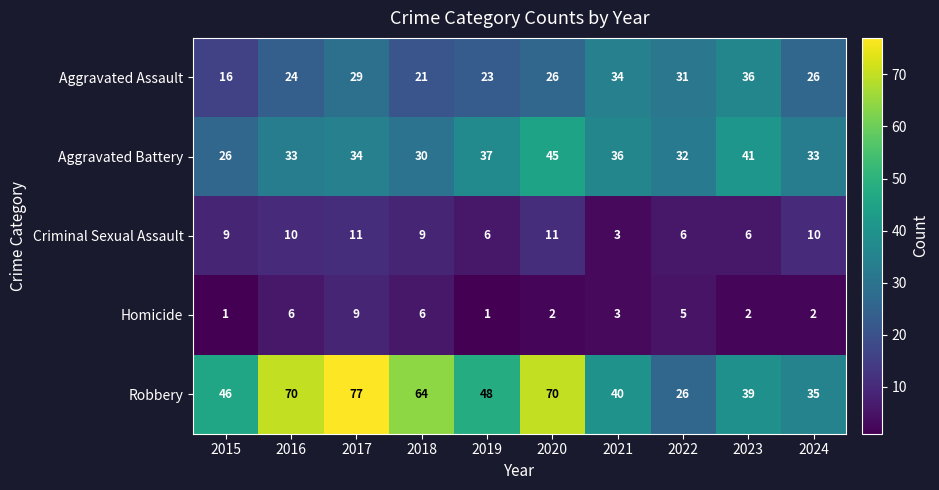

The Aggravated Battery series shows 37 at 2019. True or false?

True